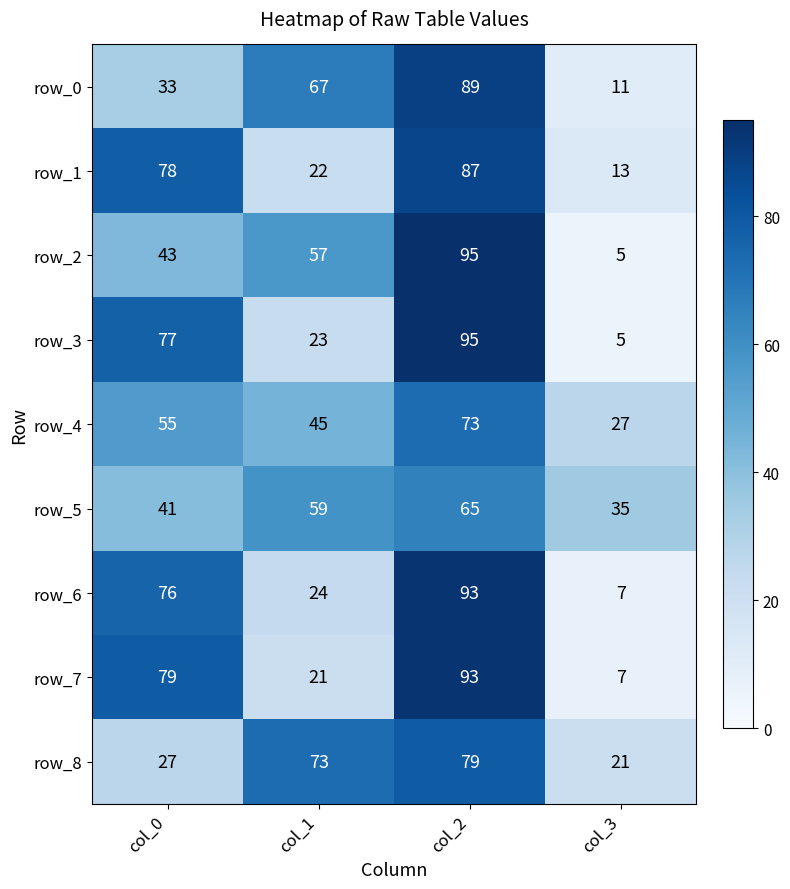

Count the row_3 values in the range 23 to 95.

3